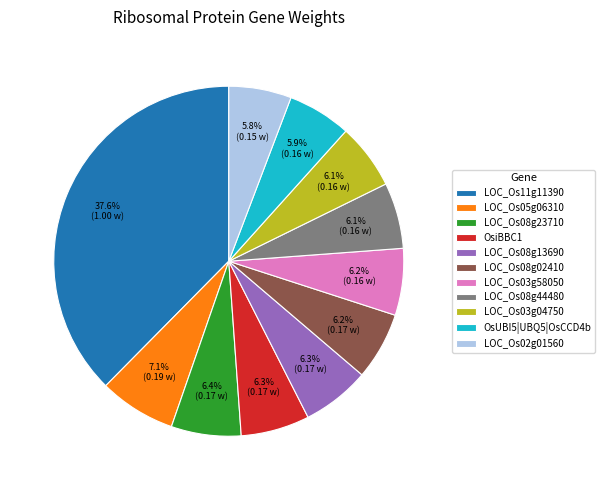

What is the total percentage of LOC_Os03g58050 and LOC_Os02g01560?

12.0%